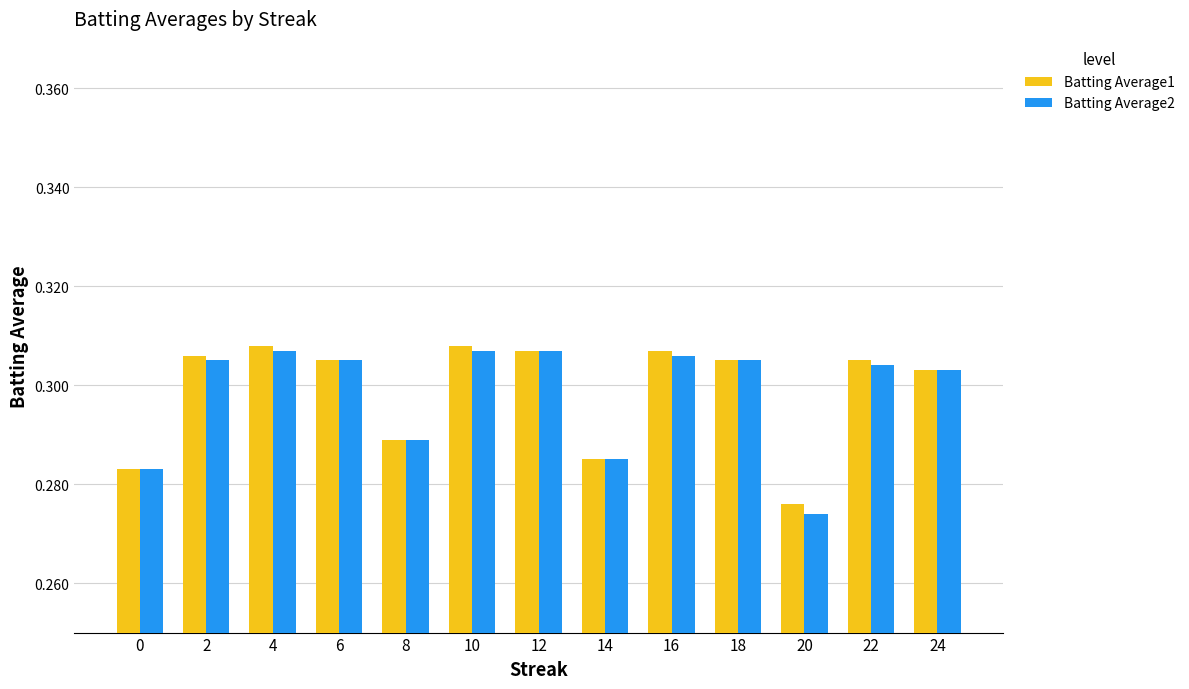

Is it true that Batting Average2 equals 0.5 at 24?

False